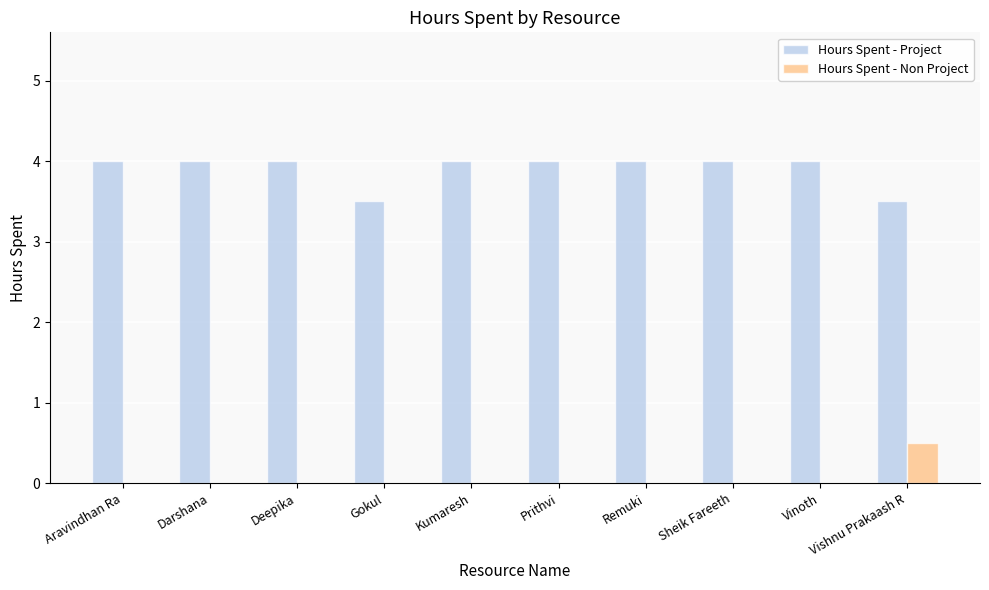

Reading right to left, what are all the values shown in this chart?

Hours Spent - Project: Vishnu Prakaash R=3.5	Vinoth=4.0	Sheik Fareeth=4.0	Remuki=4.0	Prithvi=4.0	Kumaresh=4.0	Gokul=3.5	Deepika=4.0	Darshana=4.0	Aravindhan Ra=4.0
Hours Spent - Non Project: Vishnu Prakaash R=0.5	Vinoth=0.0	Sheik Fareeth=0.0	Remuki=0.0	Prithvi=0.0	Kumaresh=0.0	Gokul=0.0	Deepika=0.0	Darshana=0.0	Aravindhan Ra=0.0